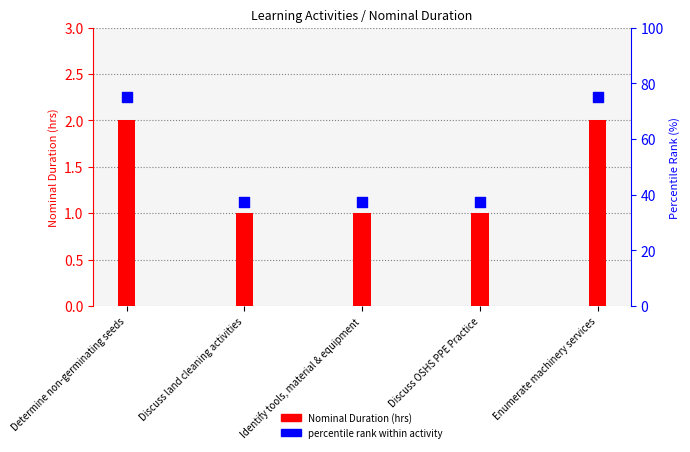

At which category is the sum across all series the highest?

Determine non-germinating seeds